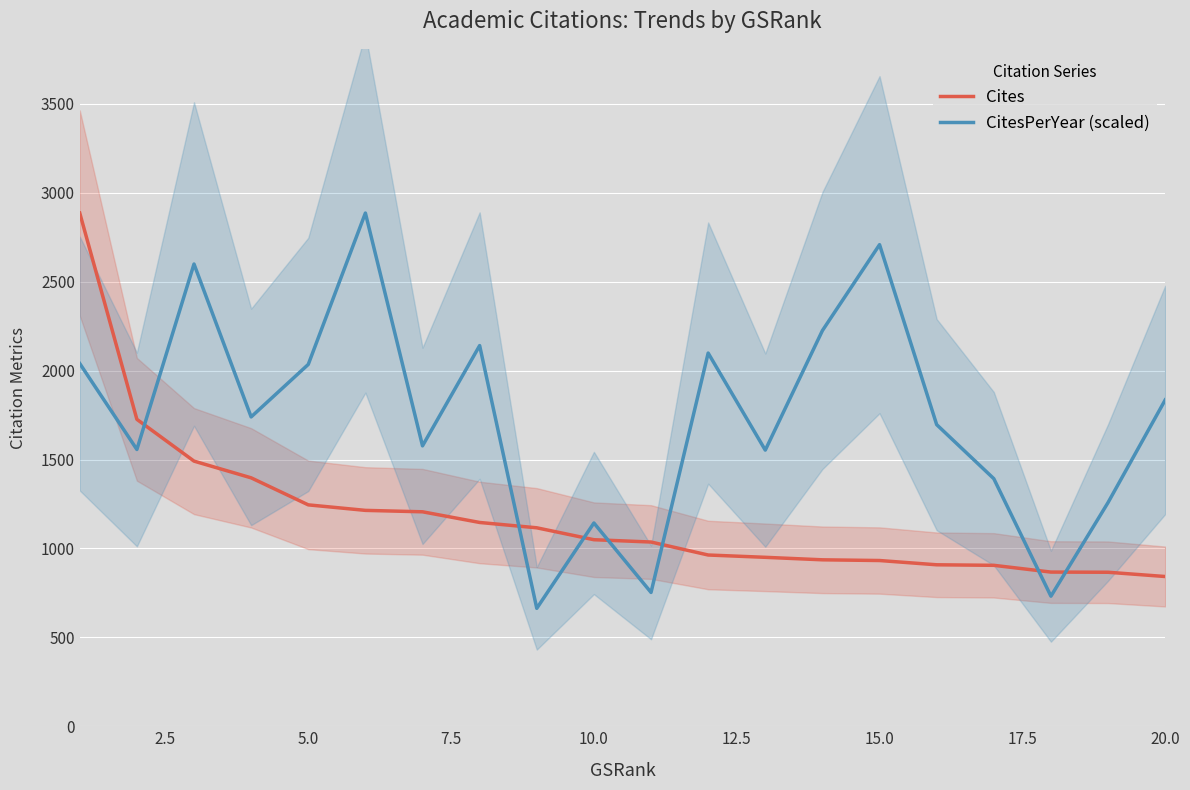

True or false: Cites has a value of 1592.1 at 11.

False